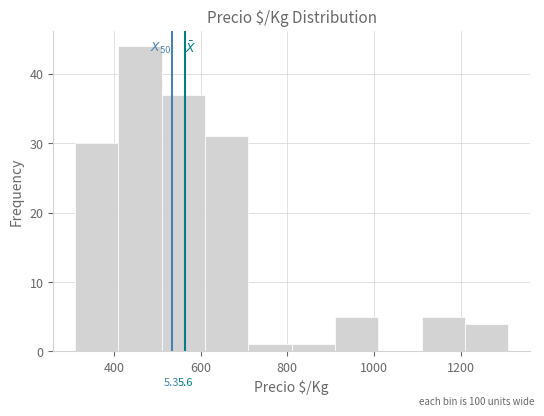

Which range on the x-axis has the tallest bar?

410 to 510